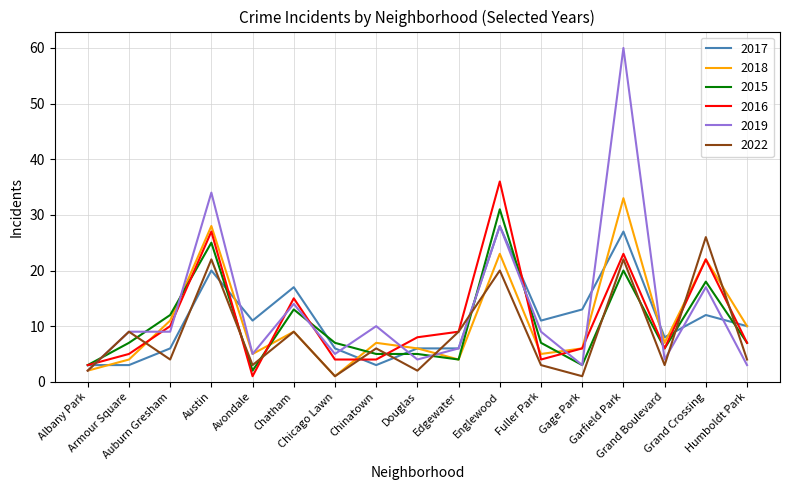

After their last crossing, which series has the higher values: 2015 or 2017?

2017